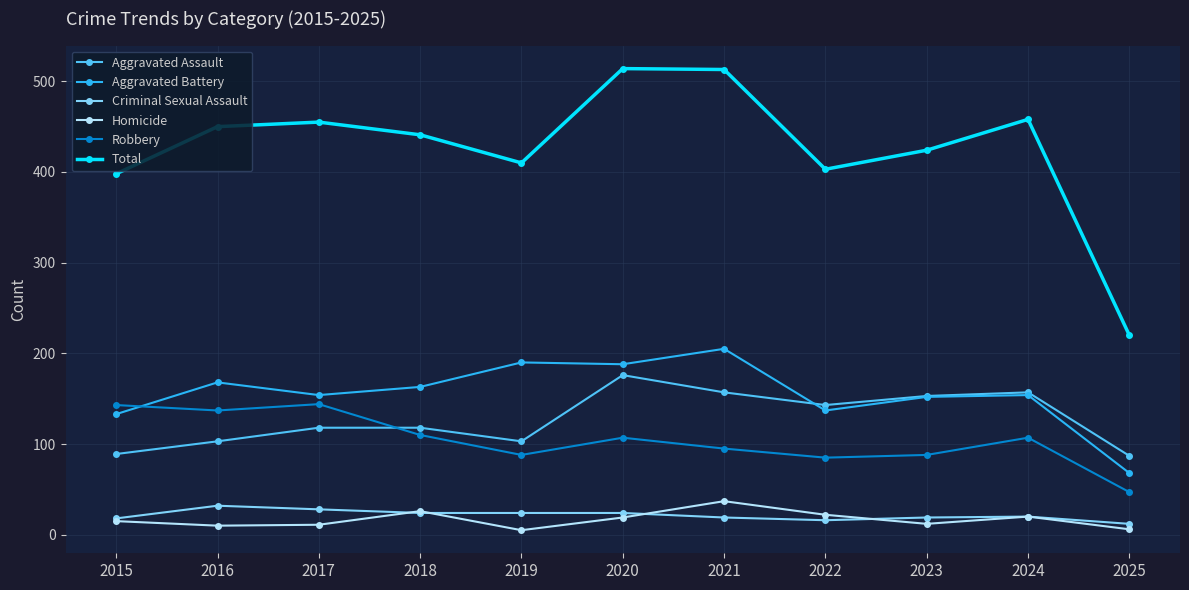

Is the value of Total at 2023 greater than the value of Robbery at 2024?

Yes